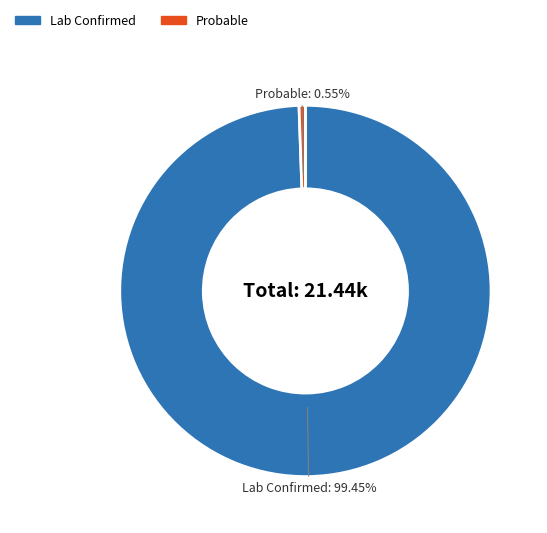

Which slice is the largest?

Lab Confirmed